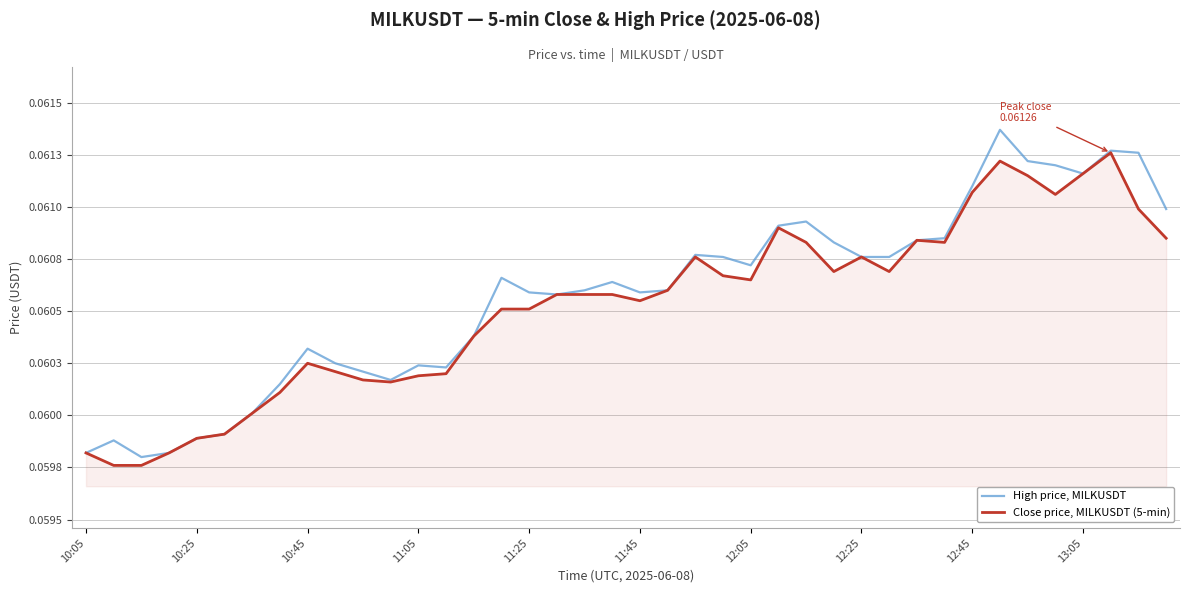

Which series has the widest spread of values?

High price, MILKUSDT